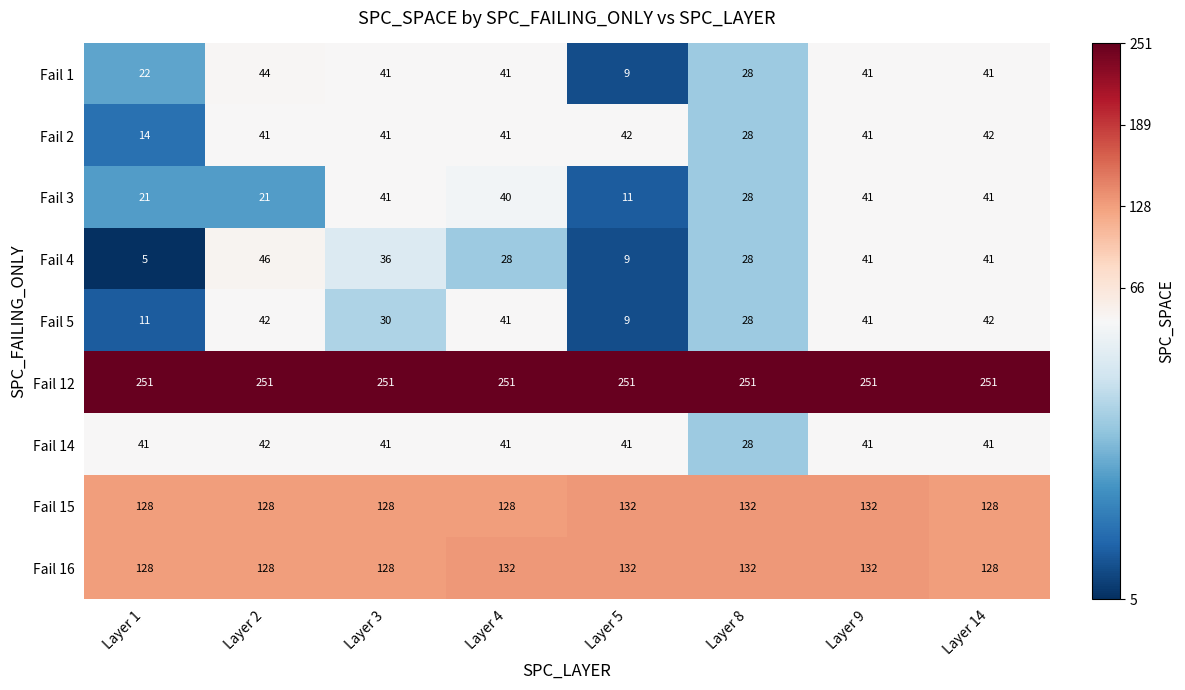

At which category does the chart reach its minimum across all series?

Layer 1